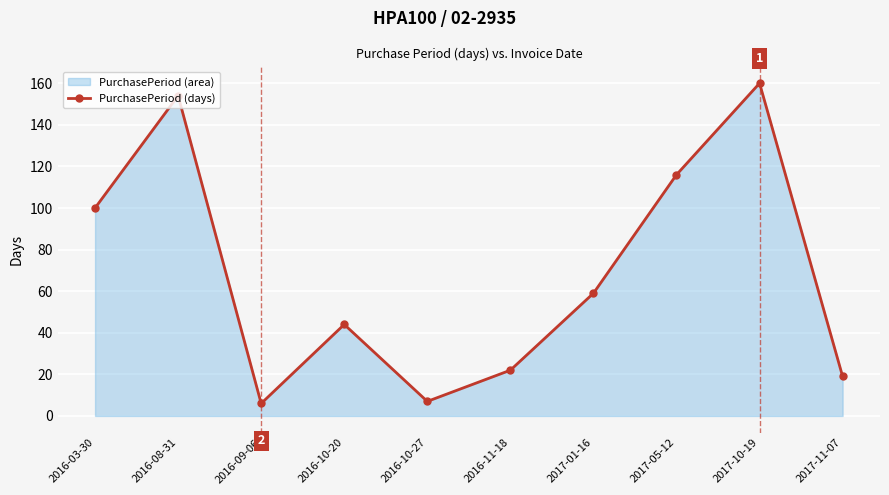

List the labels in order of value, smallest first.

2016-09-06, 2016-10-27, 2017-11-07, 2016-11-18, 2016-10-20, 2017-01-16, 2016-03-30, 2017-05-12, 2016-08-31, 2017-10-19